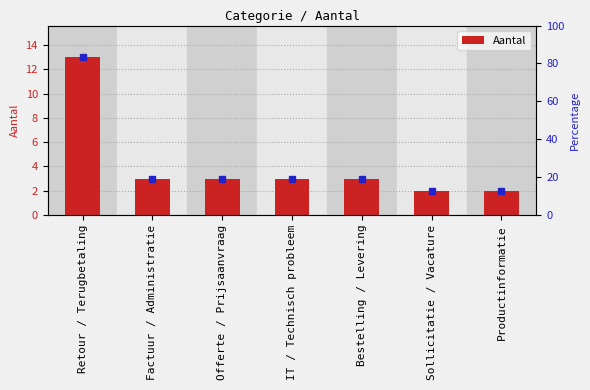

What is the value of the 2nd bar from the left?

3